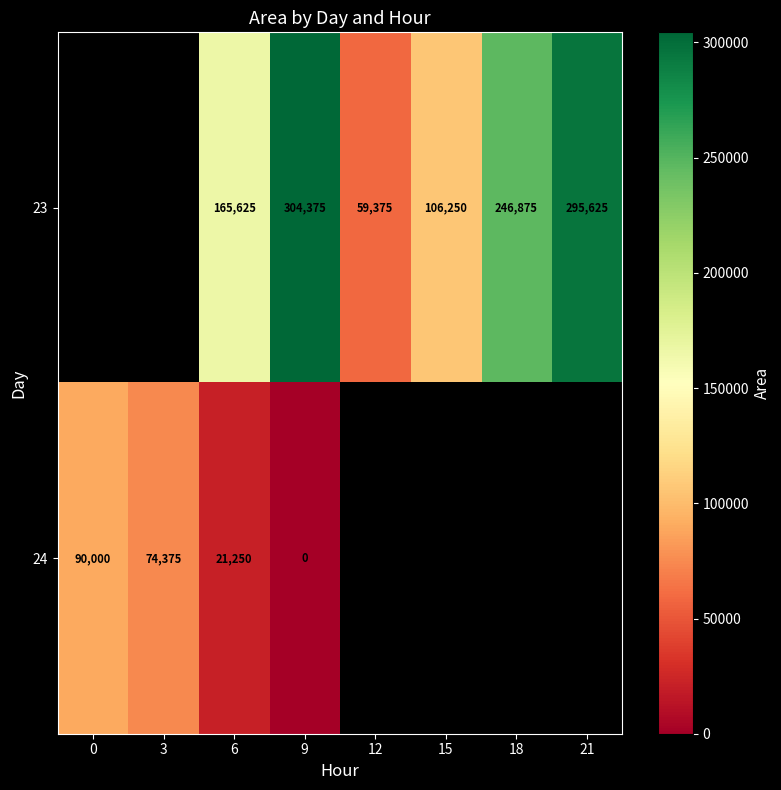

What is the difference between the 23 values at 18 and 6?

81250